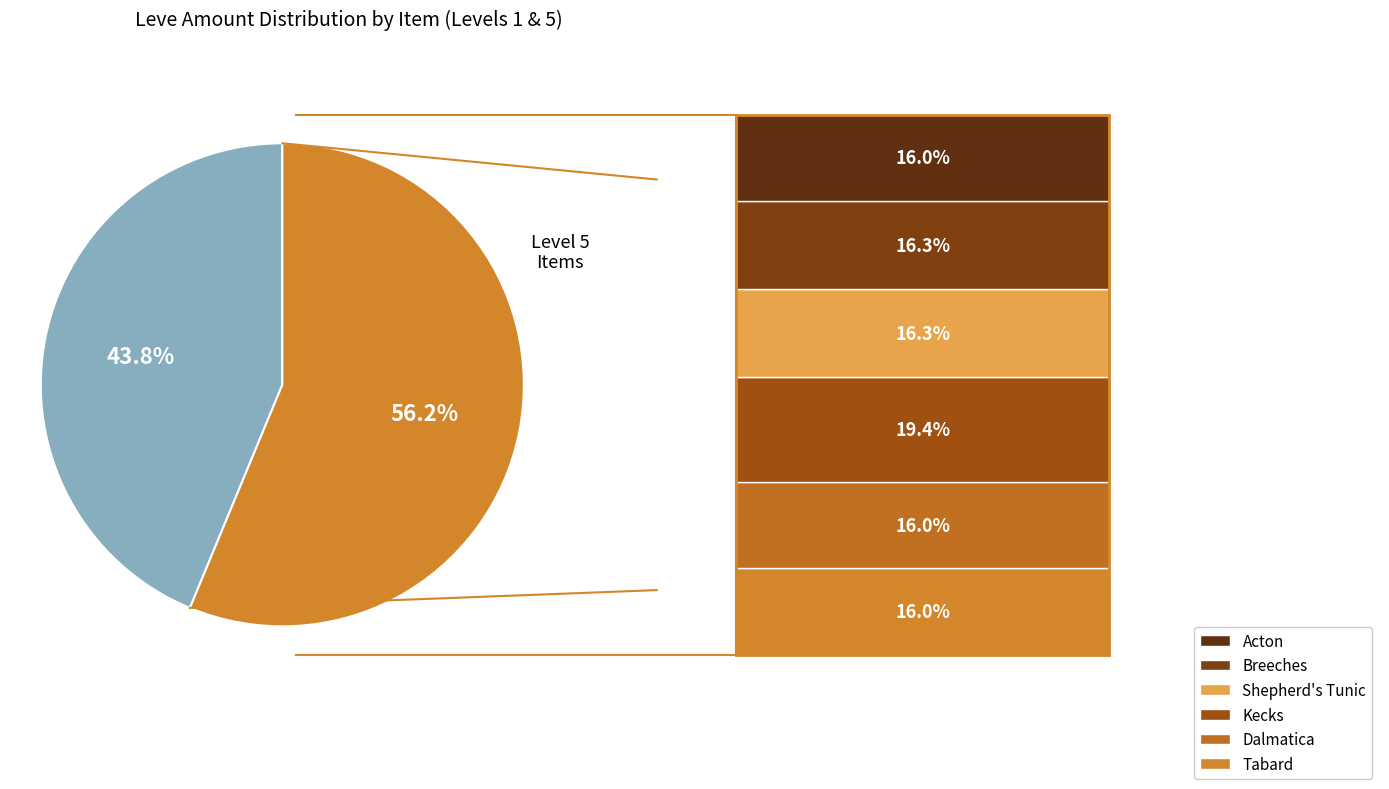

Is there any slice that represents more than half of the pie?

Yes